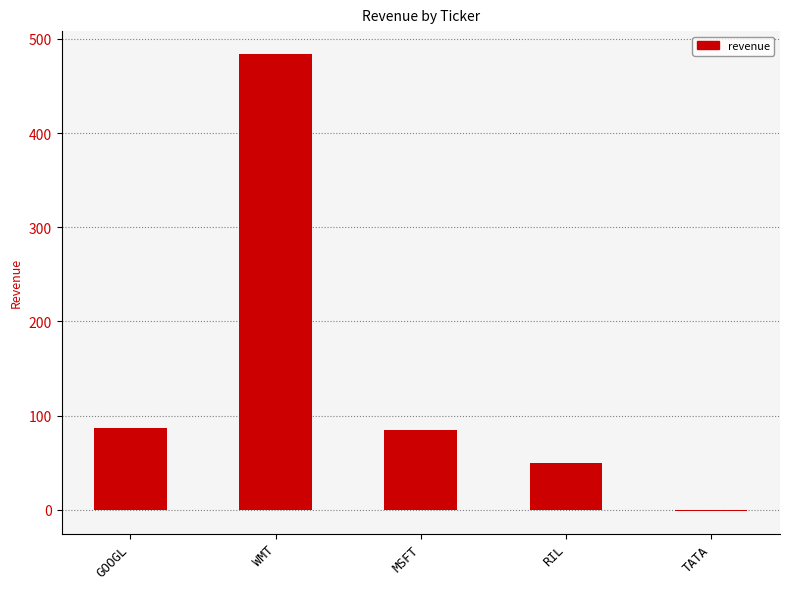

How many categories are shown in the chart?

5